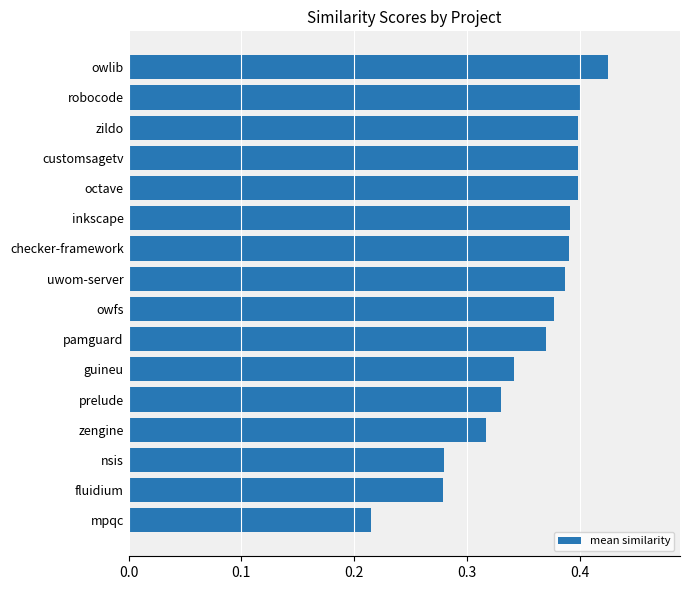

How many values are between 0 and 1?

16